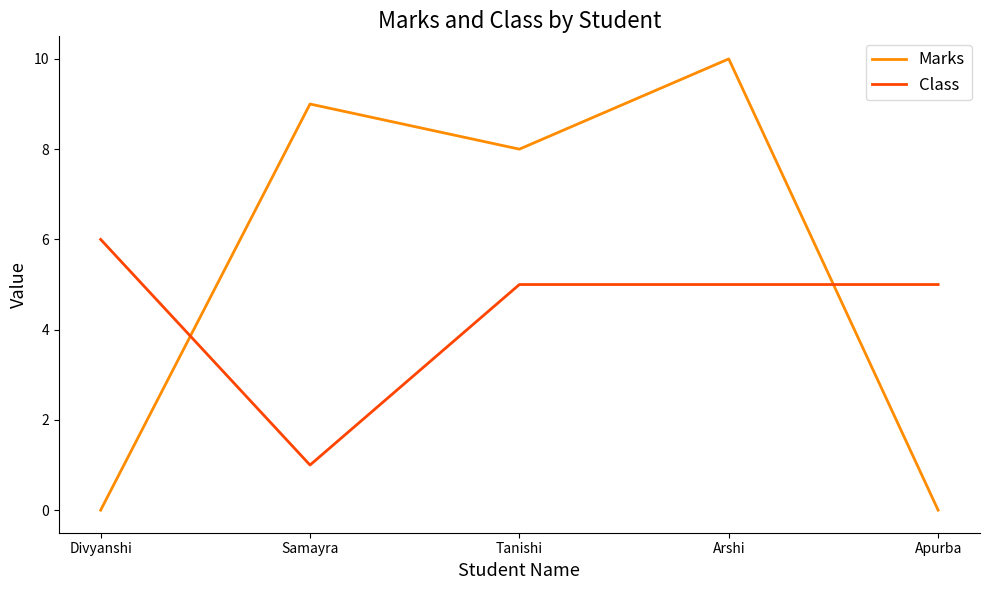

Reading left to right, transcribe all the data shown in this chart.

Marks: 0	9	8	10	0
Class: 6	1	5	5	5